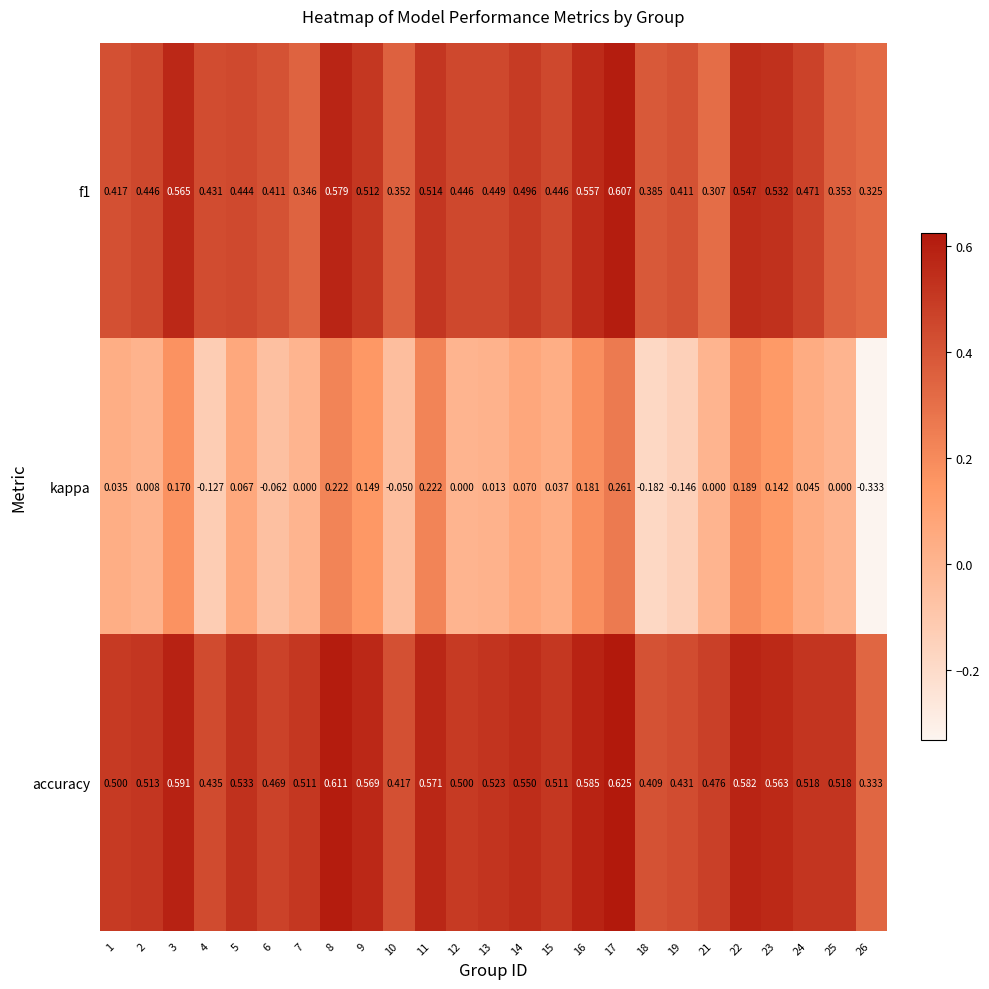

Which series has the largest total across all categories?

accuracy